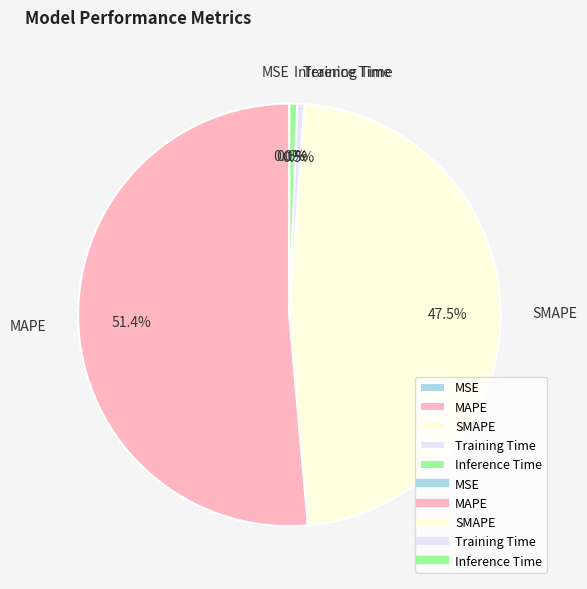

Which category has the biggest portion of the pie?

MAPE